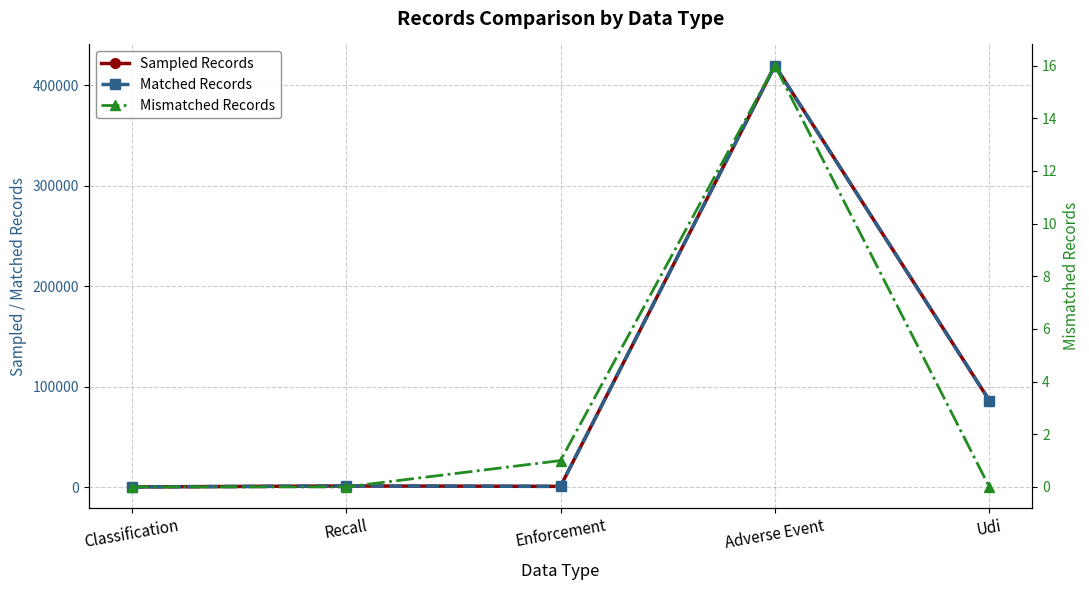

True or false: Sampled Records and Matched Records intersect in this chart.

False